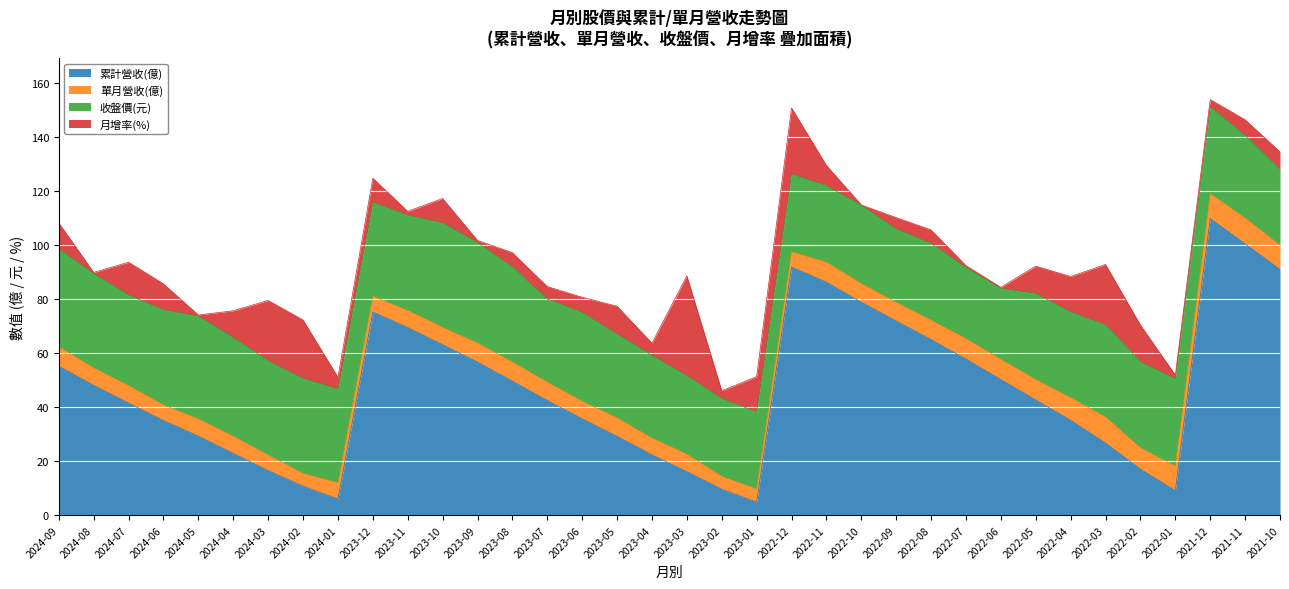

What is the sum of the 月增率(%) values at 2022-11 and 2024-07?

19.6